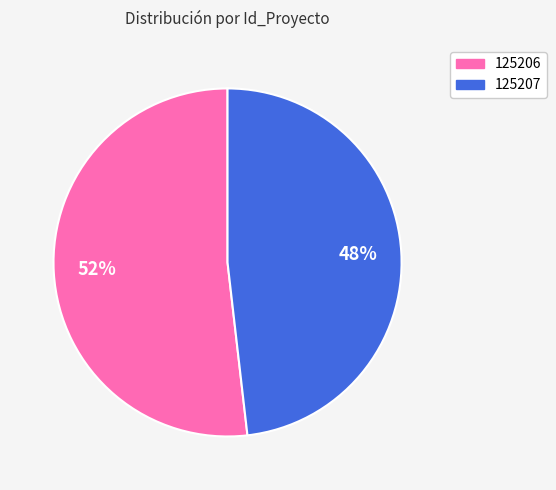

To the nearest percent, what is the combined percentage of 125206 and 125207?

100%